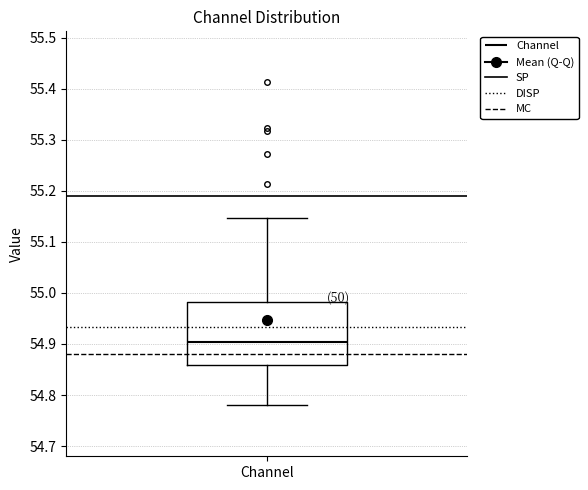

Where does the median line of the box for Channel sit on the y-axis? The values are not printed on the chart, so give them approximately, as read against the axis.

54.90